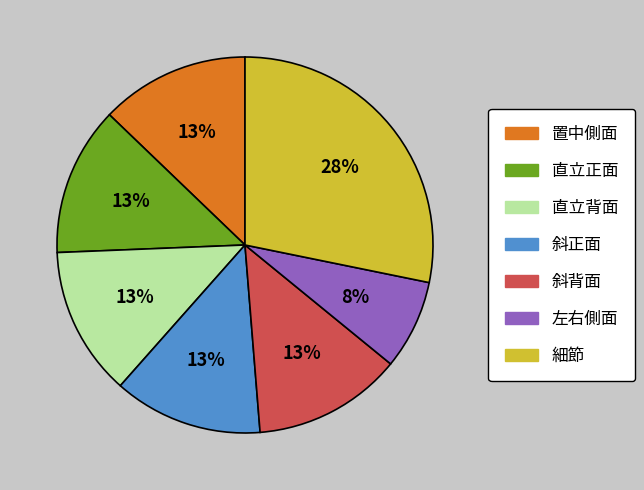

To the nearest percent, what is the difference between the 斜背面 and 置中側面 slice percentages?

0%